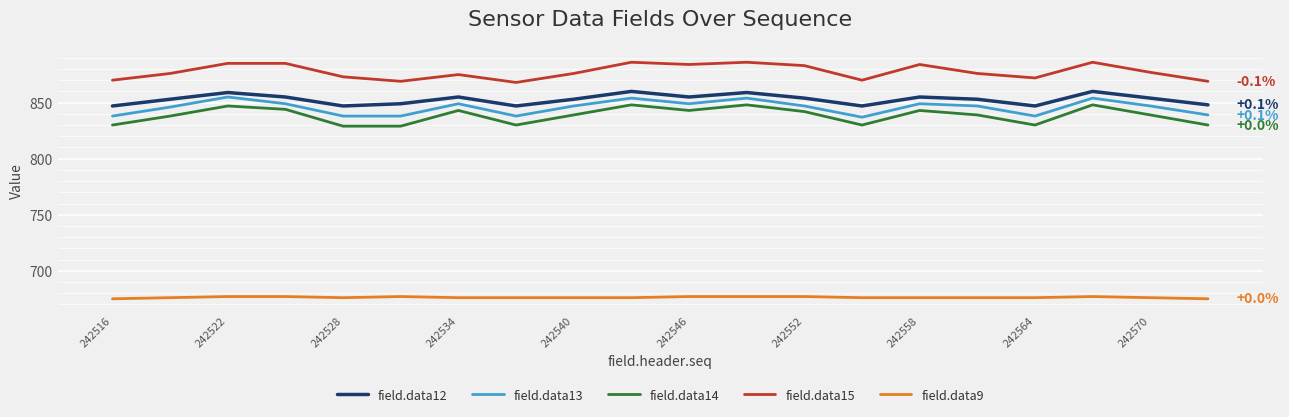

What is the difference between the second highest and second lowest values in the field.data14 series?

19